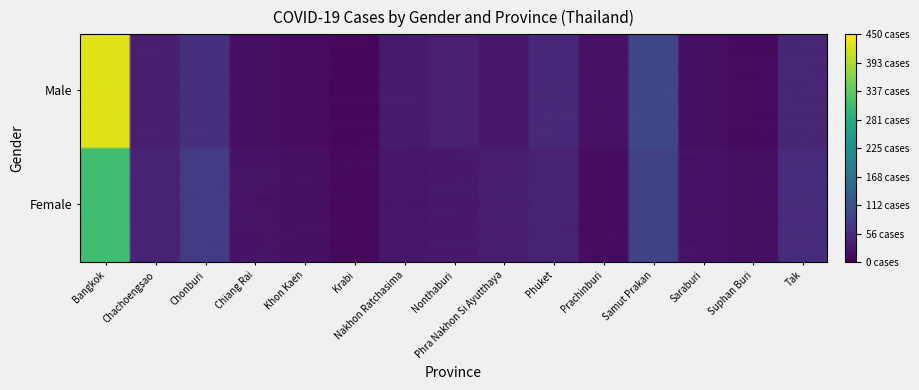

Reading left to right, extract all data points from this chart.

Female_Bangkok=312	Female_Chachoengsao=45	Female_Chonburi=78	Female_Chiang Rai=23	Female_Khon Kaen=19	Female_Krabi=12	Female_Nakhon Ratchasima=28	Female_Nonthaburi=31	Female_Phra Nakhon Si Ayutthaya=37	Female_Phuket=44	Female_Prachinburi=15	Female_Samut Prakan=88	Female_Saraburi=22	Female_Suphan Buri=17	Female_Tak=56	Male_Bangkok=428	Male_Chachoengsao=38	Male_Chonburi=62	Male_Chiang Rai=18	Male_Khon Kaen=14	Male_Krabi=9	Male_Nakhon Ratchasima=33	Male_Nonthaburi=41	Male_Phra Nakhon Si Ayutthaya=29	Male_Phuket=52	Male_Prachinburi=21	Male_Samut Prakan=95	Male_Saraburi=18	Male_Suphan Buri=13	Male_Tak=48